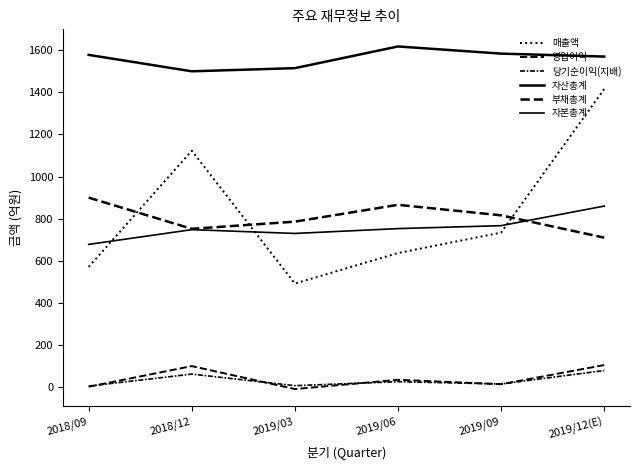

Where is 당기순이익(지배) nearest to the value 42?

2019/06